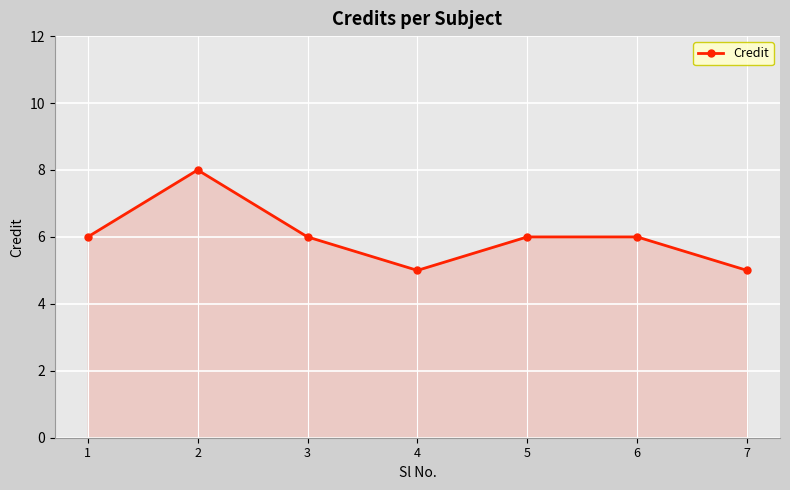

Is it true that the value at 7 is 5?

True